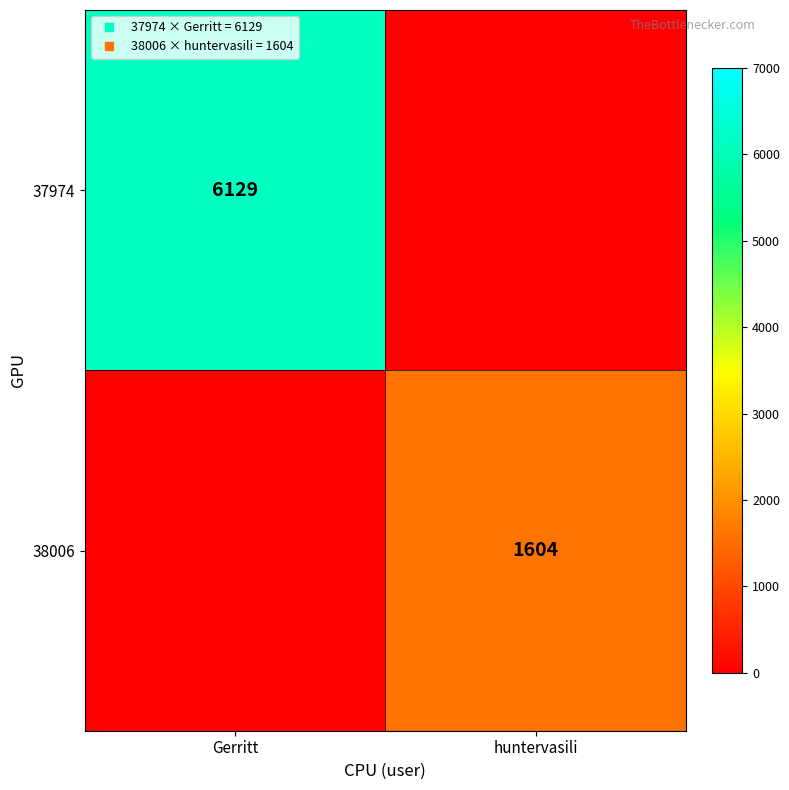

At huntervasili, list the series in order from smallest to largest.

37974, 38006